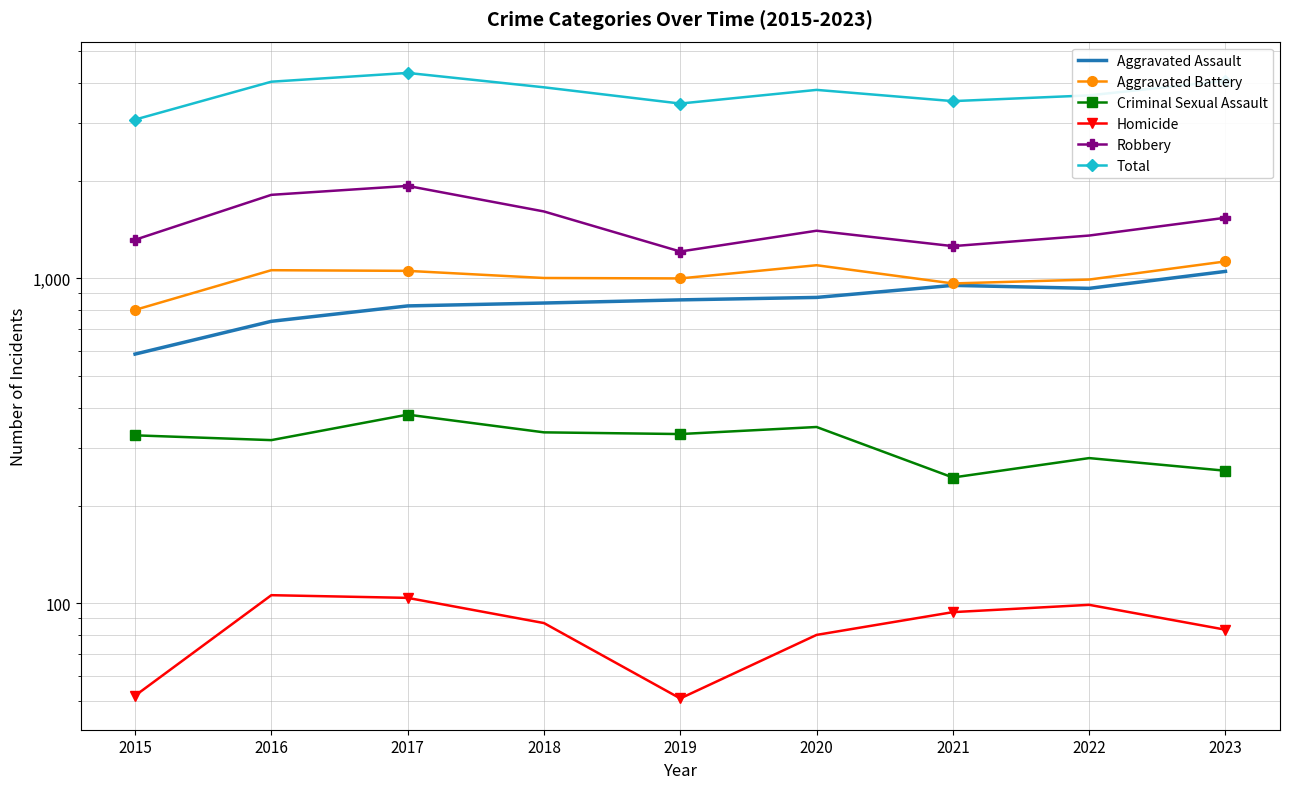

Which series has the largest total across all categories?

Total